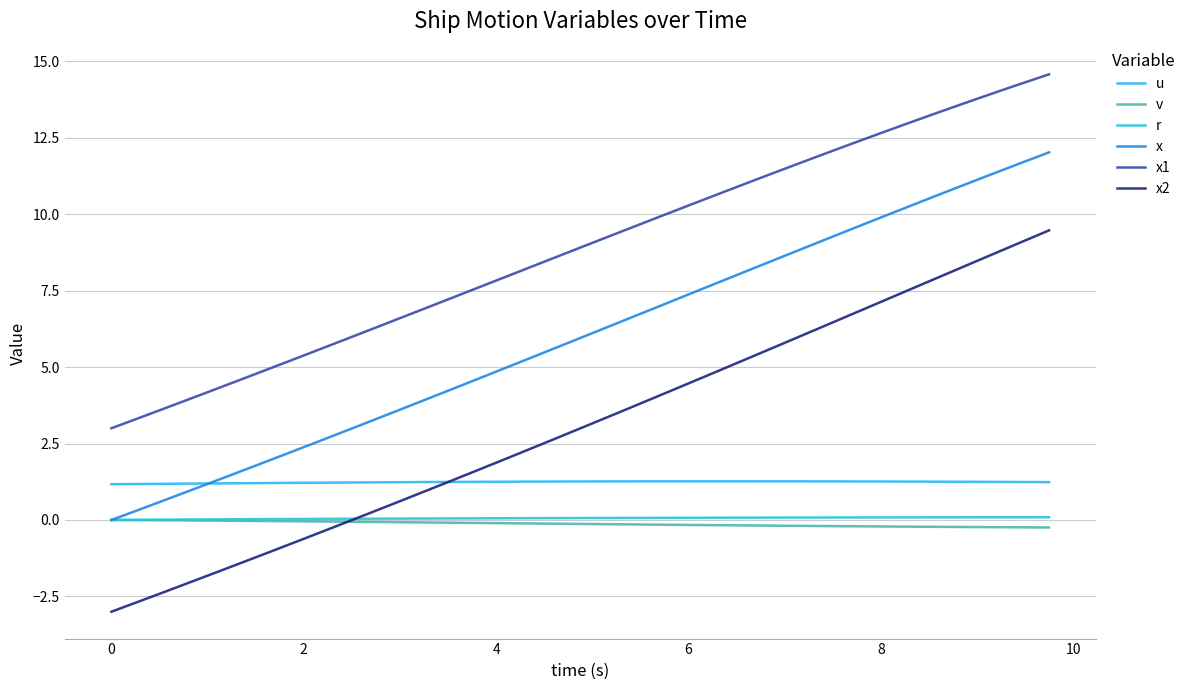

How many intersections are there between u and x2?

1